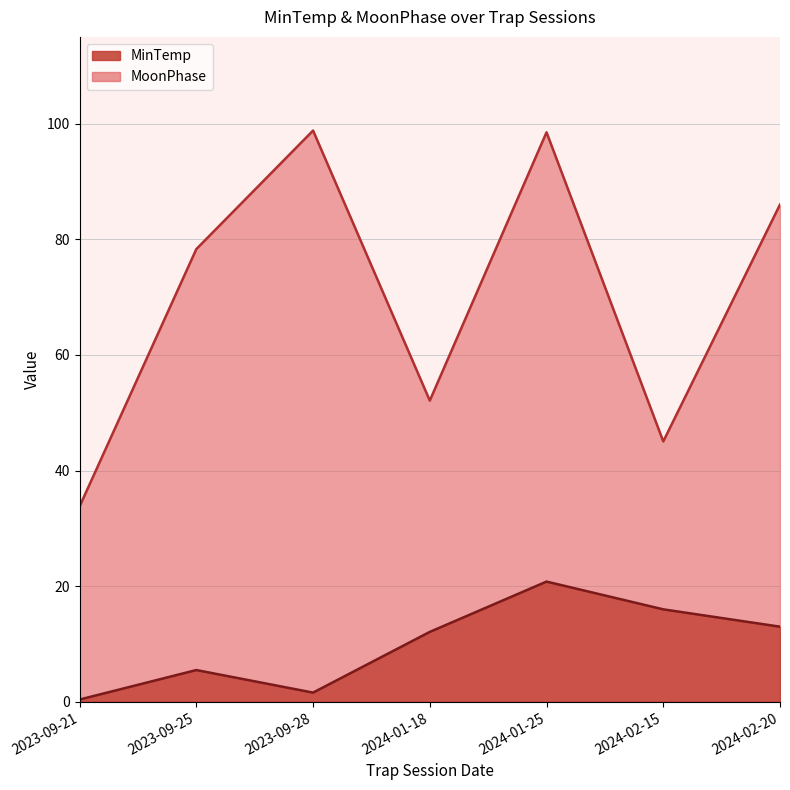

What is the value of the MinTemp point at the 7th from the left?

13.0